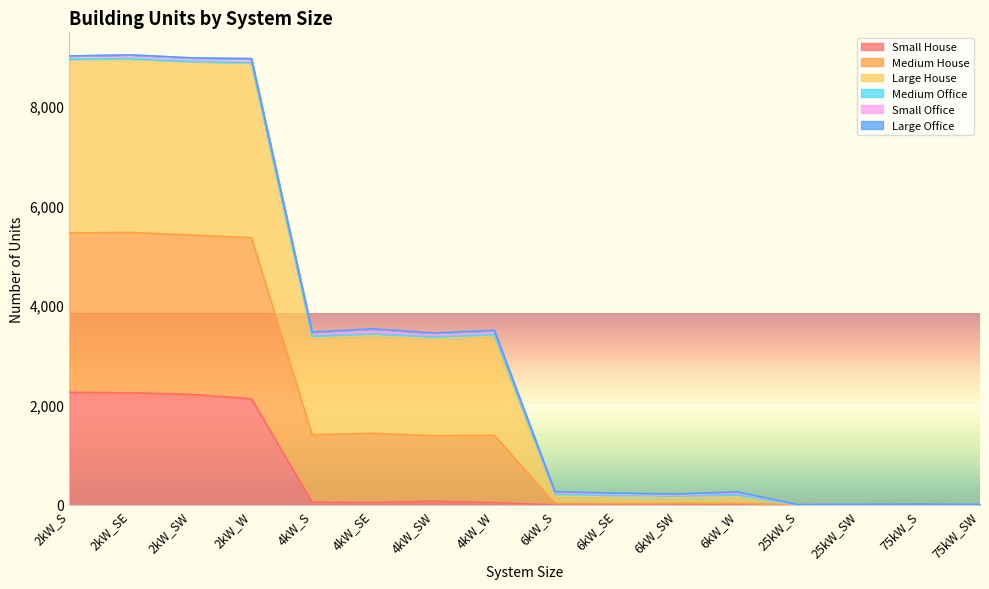

Where is the first local maximum for Large House?

2kW_SE